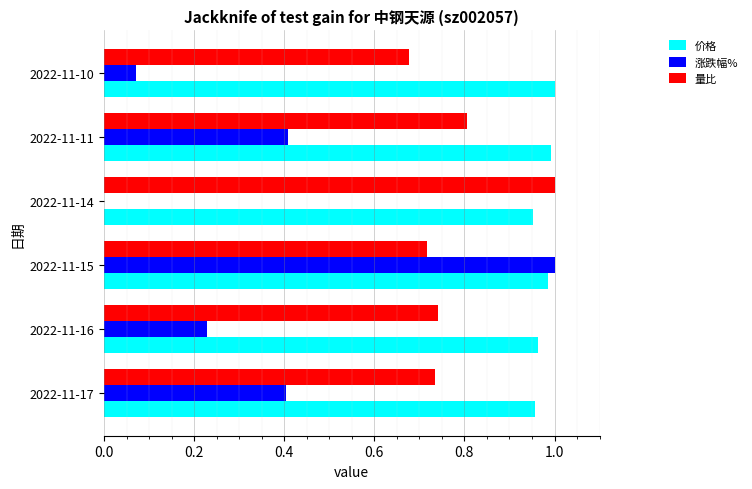

What is the sum of all 价格 values?

5.8